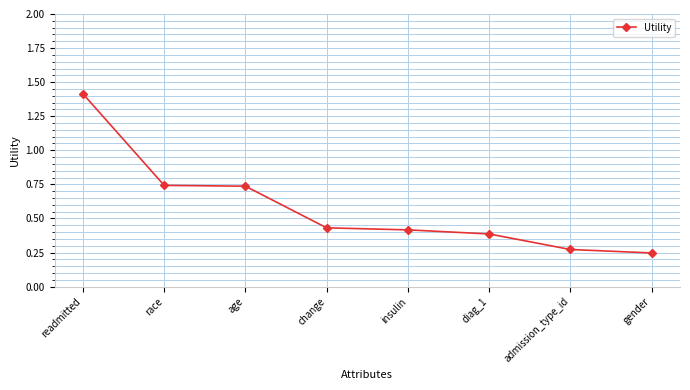

The value at admission_type_id is 0.1. True or false?

False